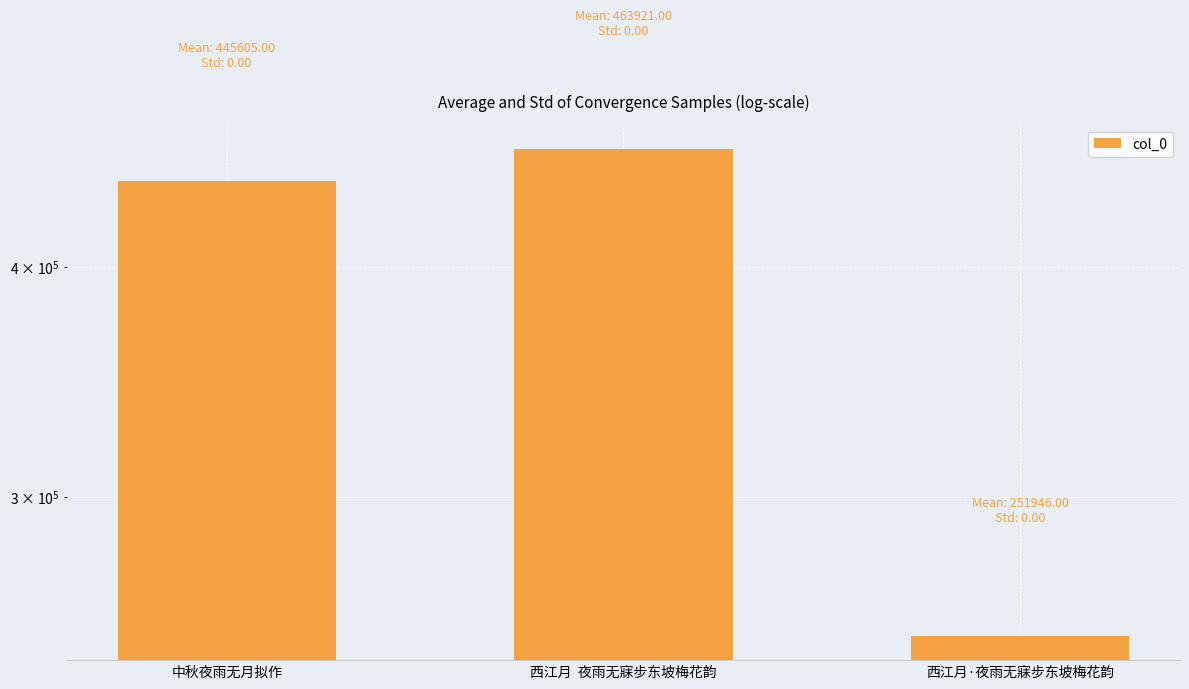

Does the chart contain stacked bars?

No